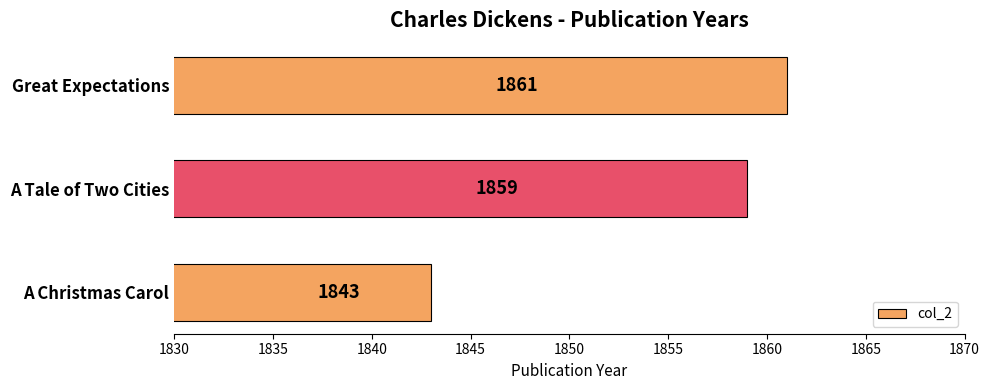

How many data points are less than 1859?

1